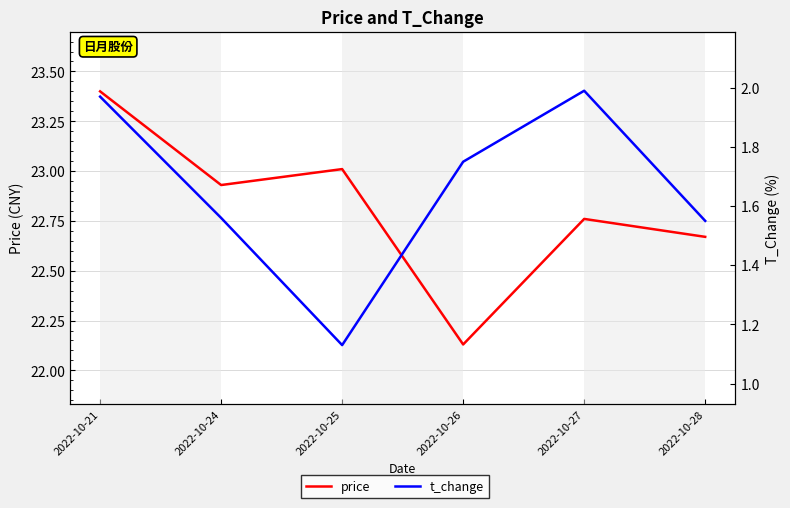

Reading left to right, what are all the values shown in this chart?

price: 2022-10-21=23.4	2022-10-24=22.9	2022-10-25=23.0	2022-10-26=22.1	2022-10-27=22.8	2022-10-28=22.7
t_change: 2022-10-21=2.0	2022-10-24=1.6	2022-10-25=1.1	2022-10-26=1.8	2022-10-27=2.0	2022-10-28=1.6